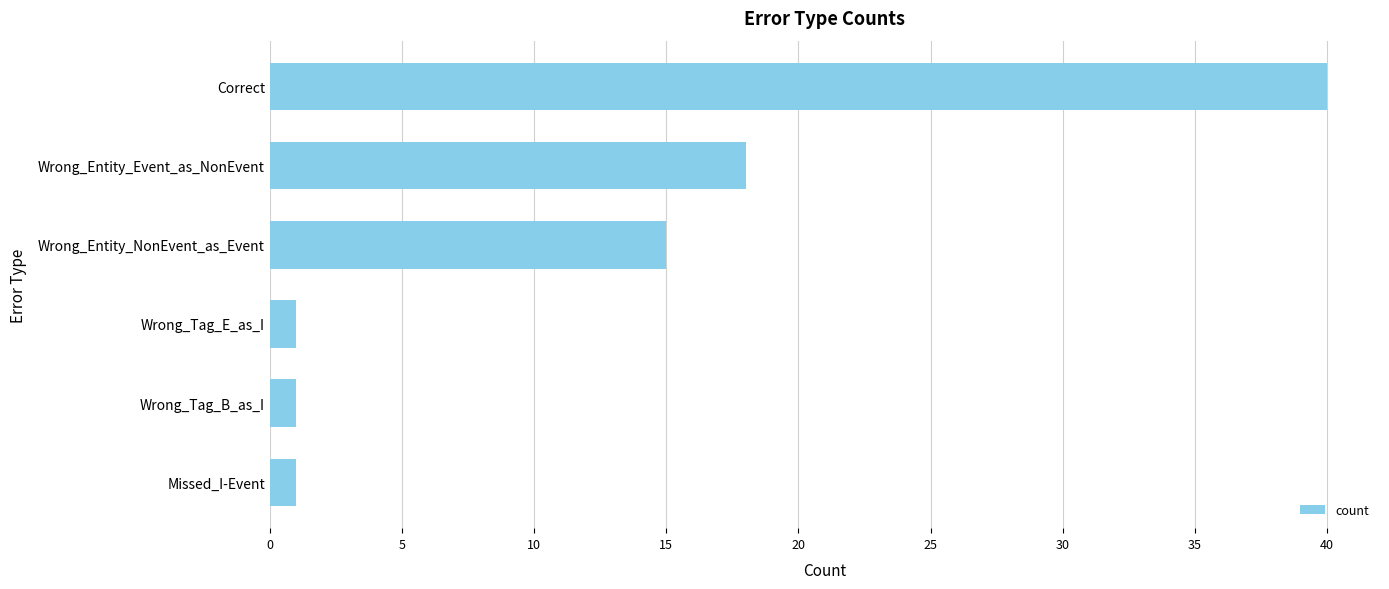

What is the greatest value displayed?

40